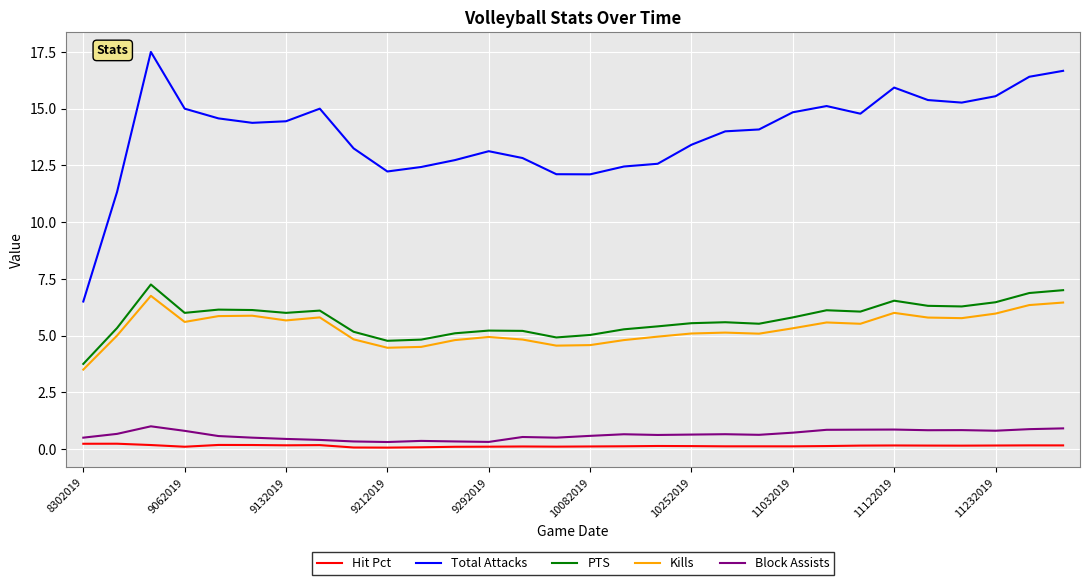

What is the difference between the maximum and minimum values in the PTS series?

3.5